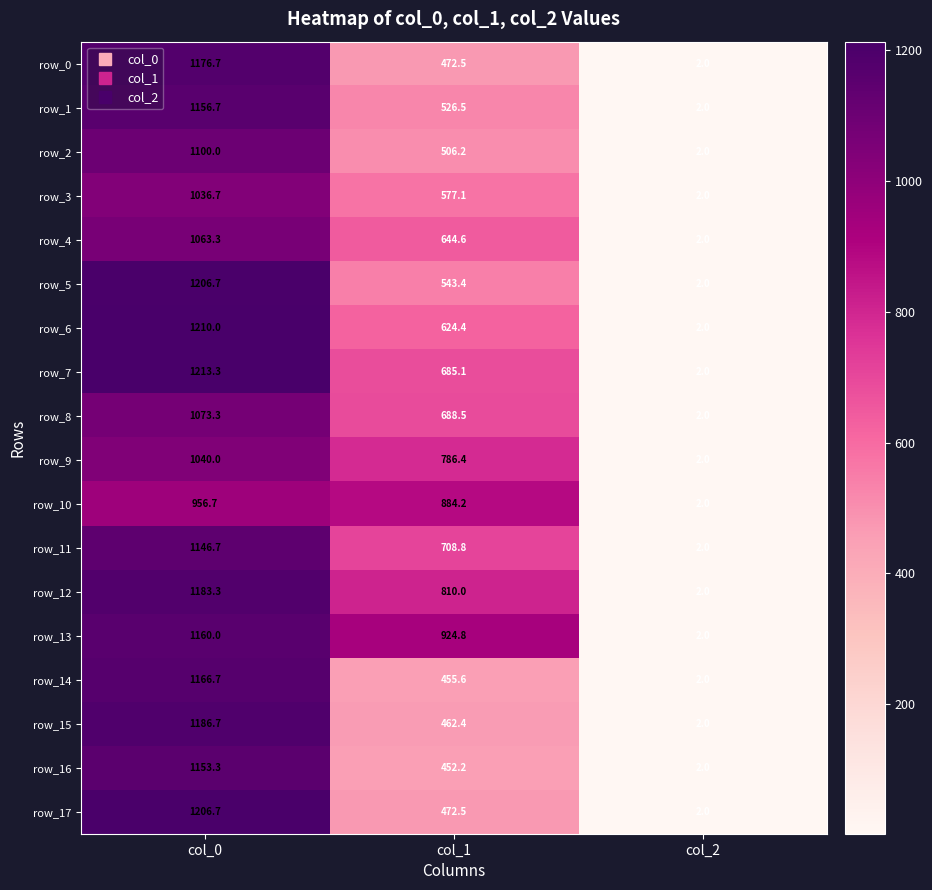

What is the difference between the maximum and minimum values in the row_2 series?

1098.0